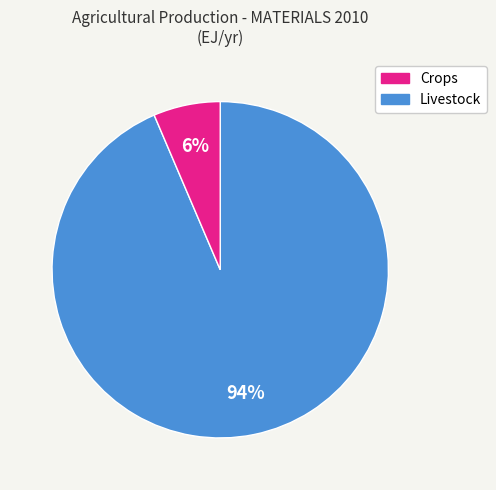

Count the number of slices in the pie.

2